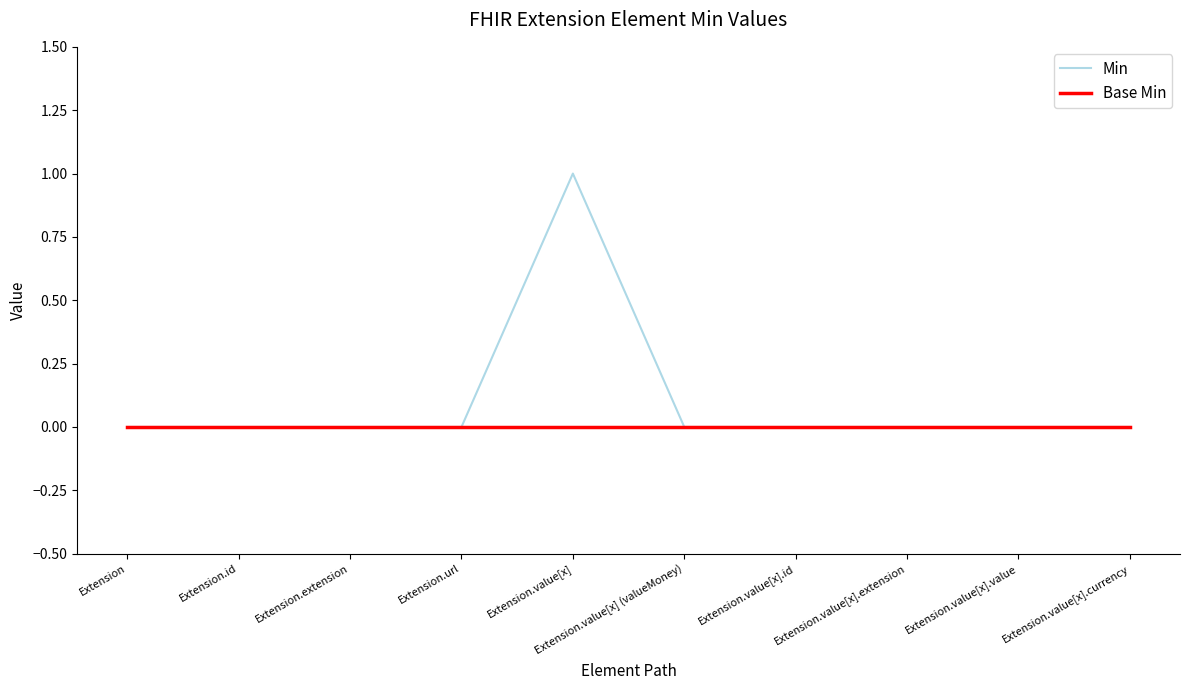

How many series are shown in this chart?

2